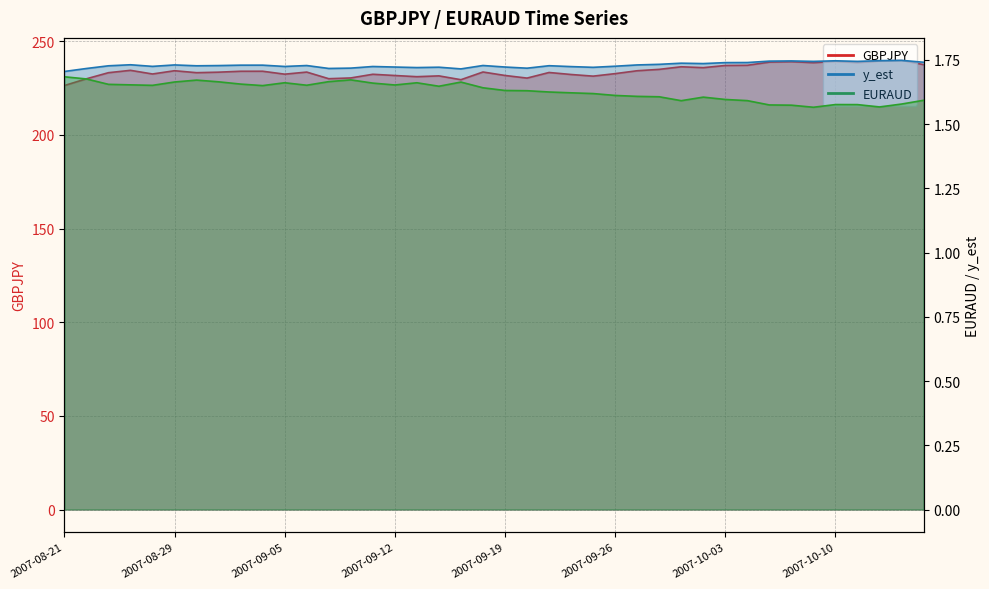

What is the difference between the second highest and second lowest values in the GBPJPY series?

9.9